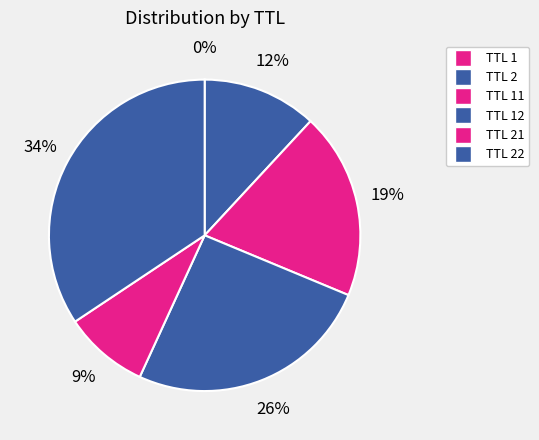

Which slice is the largest?

TTL 22